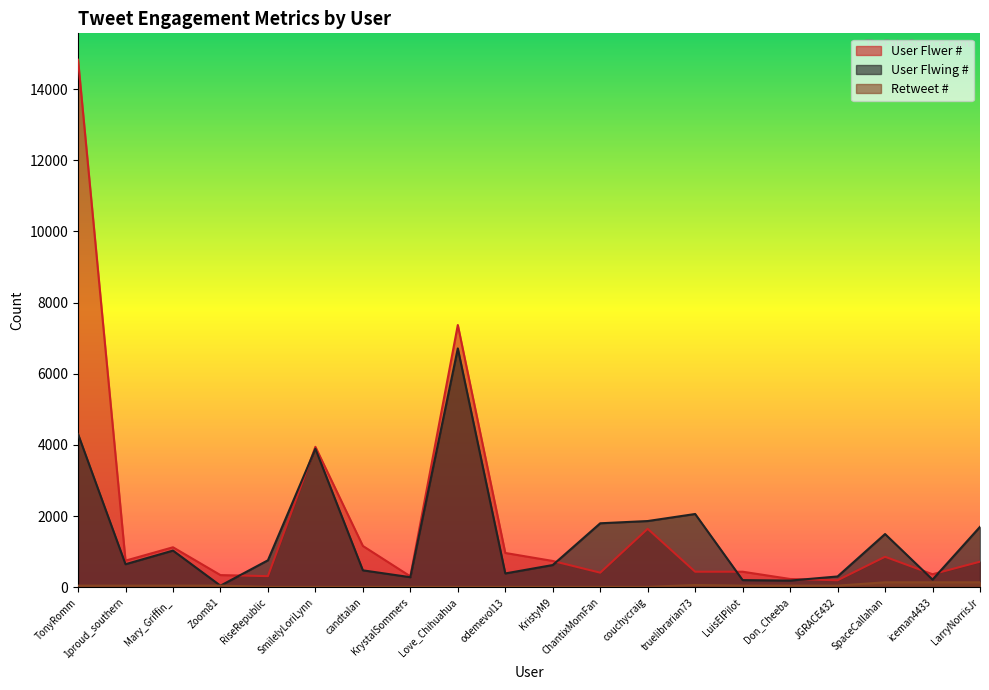

How many data points in User Flwer # are less than 741?

10